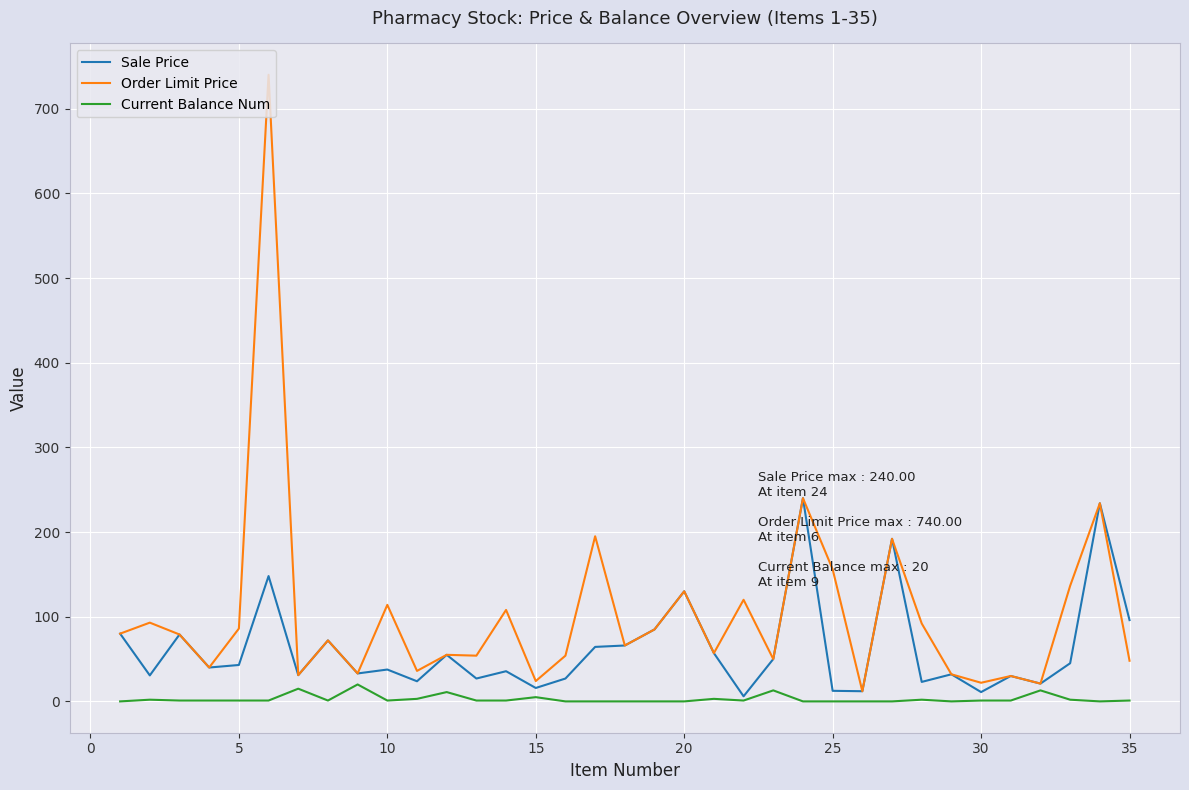

How many data points in Sale Price are above 40?

17